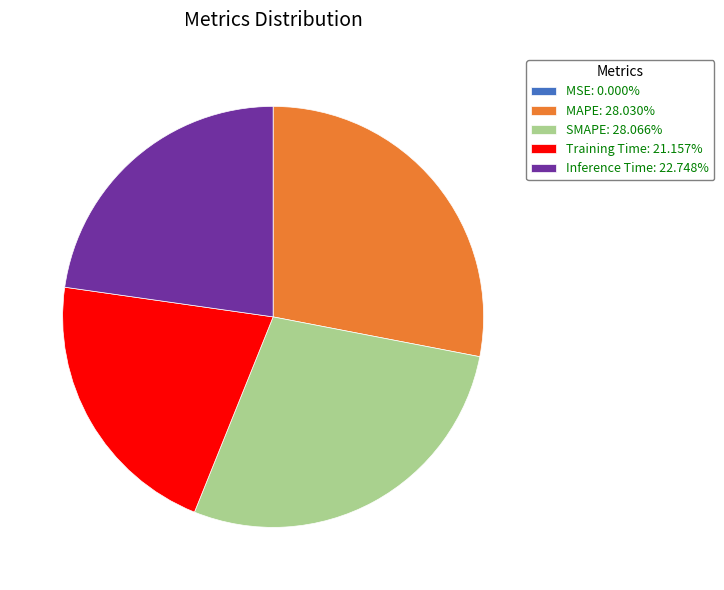

Do MAPE: 28.030% and Training Time: 21.157% together represent more than half of the pie?

No